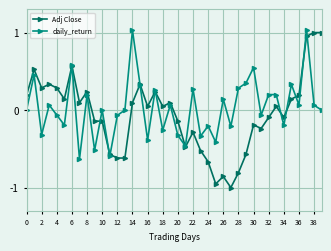

Which series has the largest range (max minus min)?

Adj Close